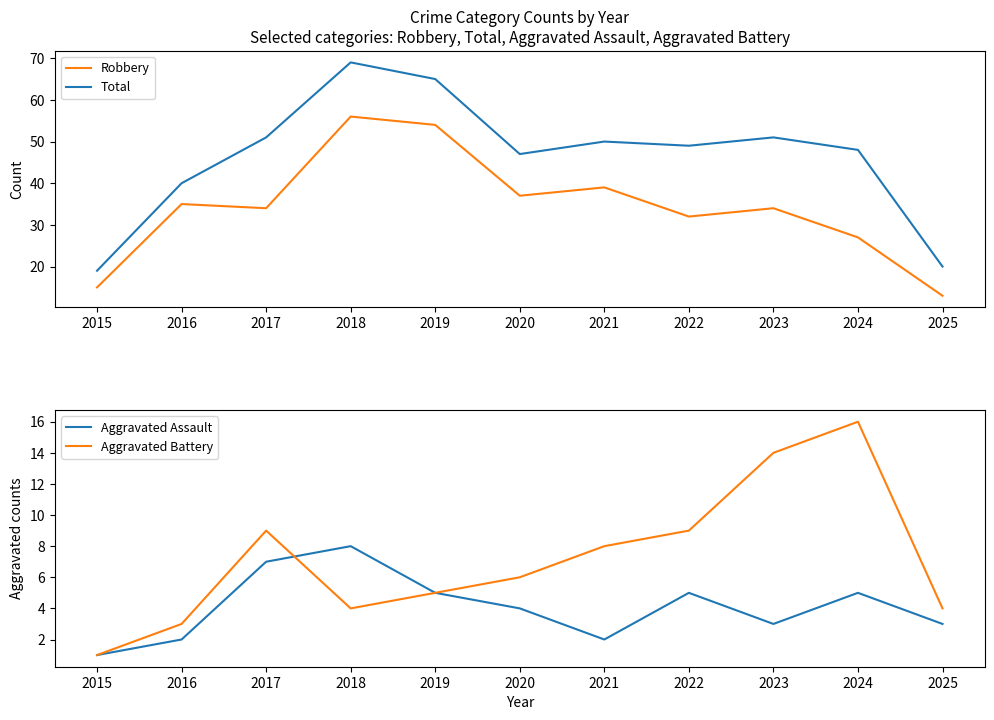

The Total series shows 49 at 2022. True or false?

True